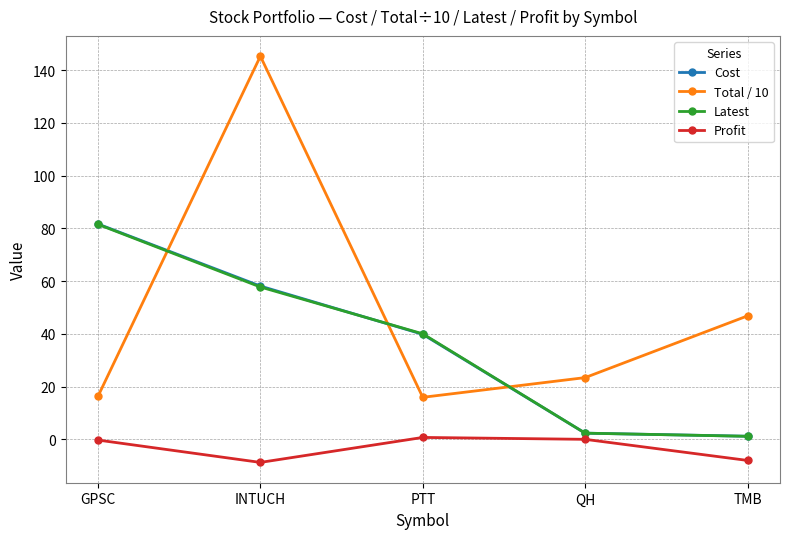

At how many categories does at least one series exceed 34?

4